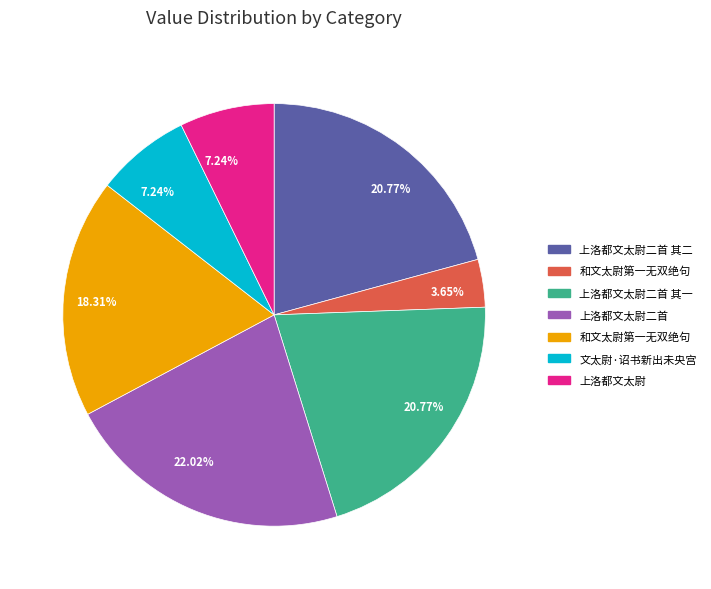

Does any single category account for the majority?

No